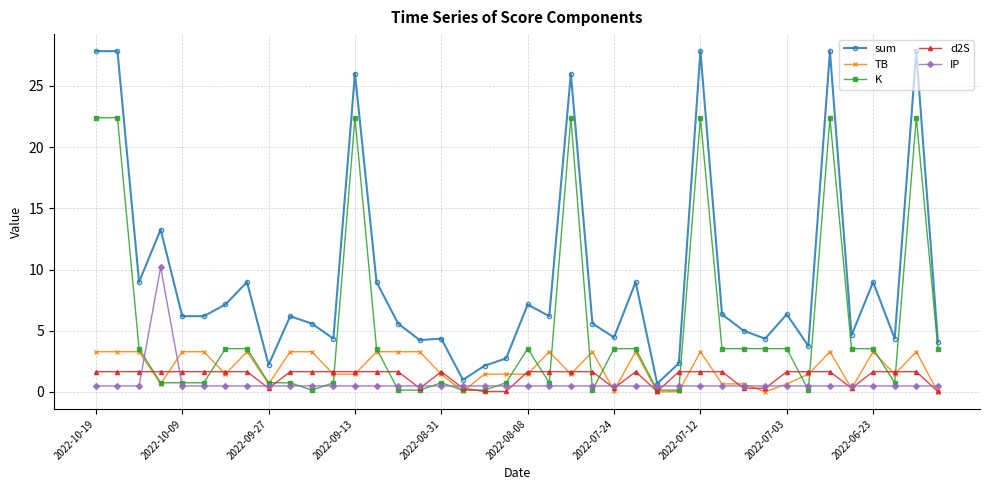

True or false: TB has more than 1 points higher than both neighbors.

True